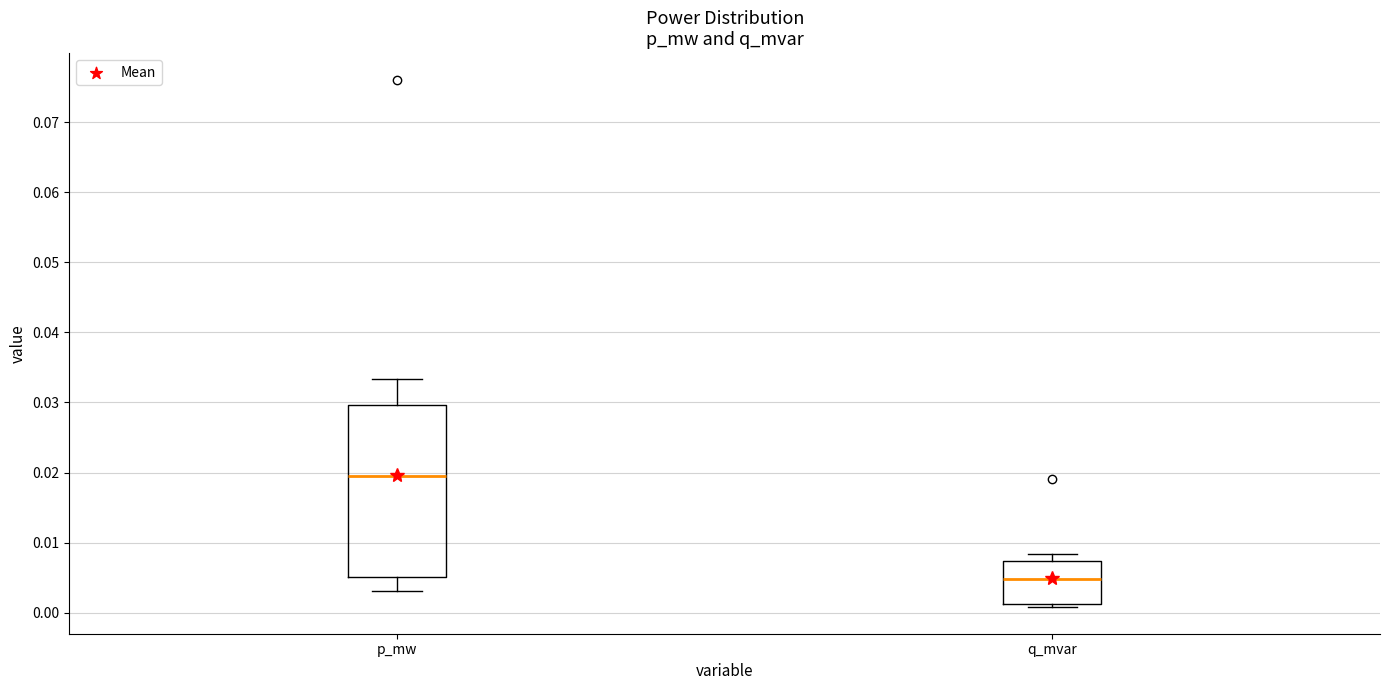

Which box is the tallest, from its lower edge to its upper edge?

p_mw